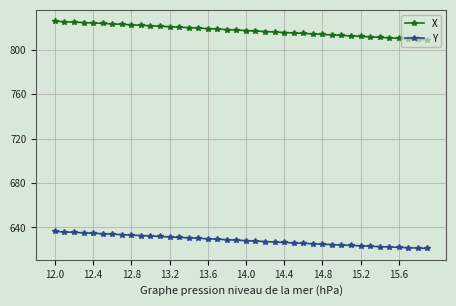

What is the value of the Y point at the 23rd from the left?

627.4